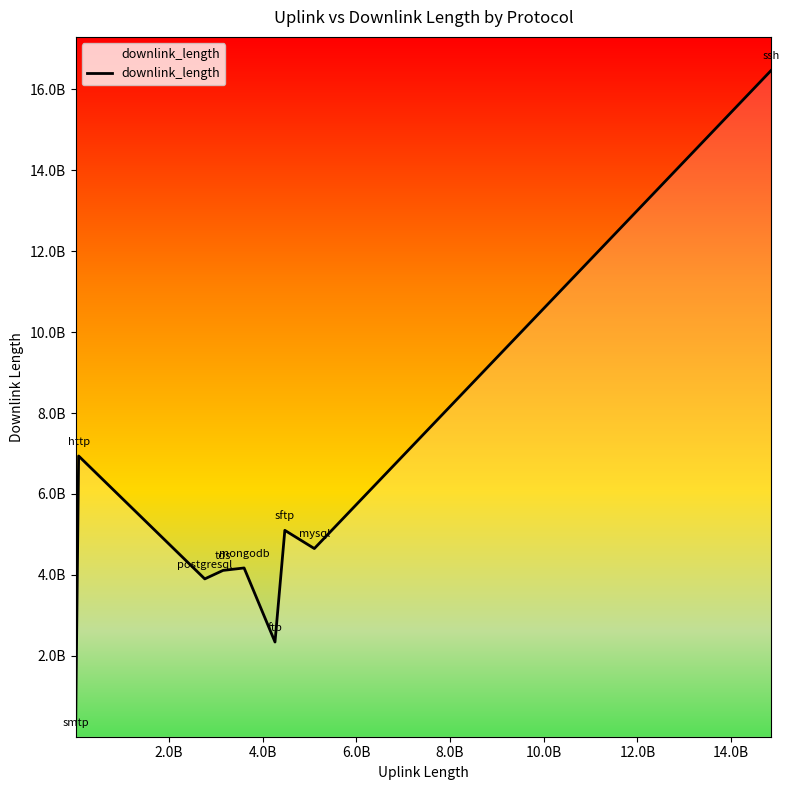

Is this an area chart (filled region under the line)?

No